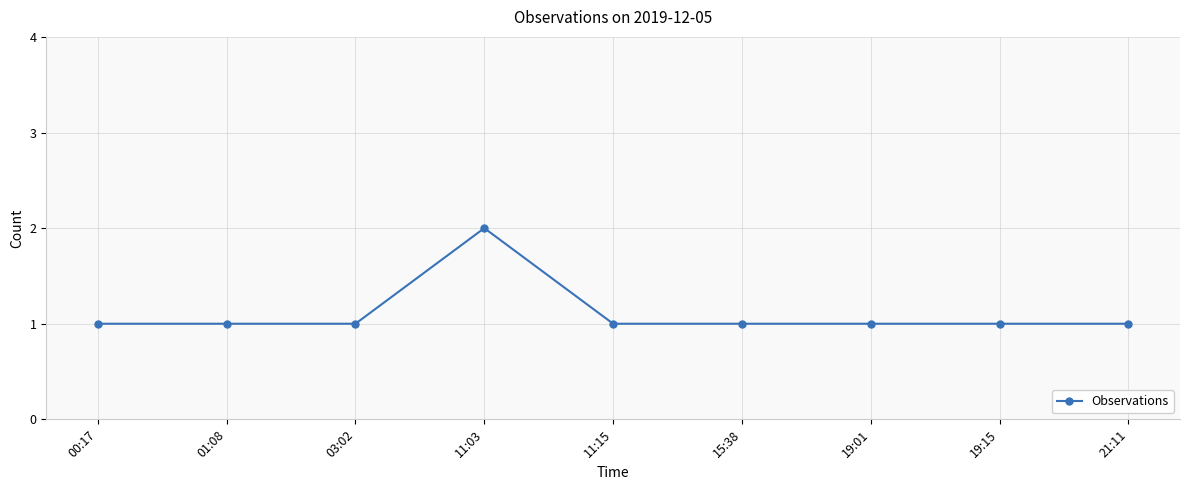

True or false: there are more than 0 points higher than both neighbors.

True